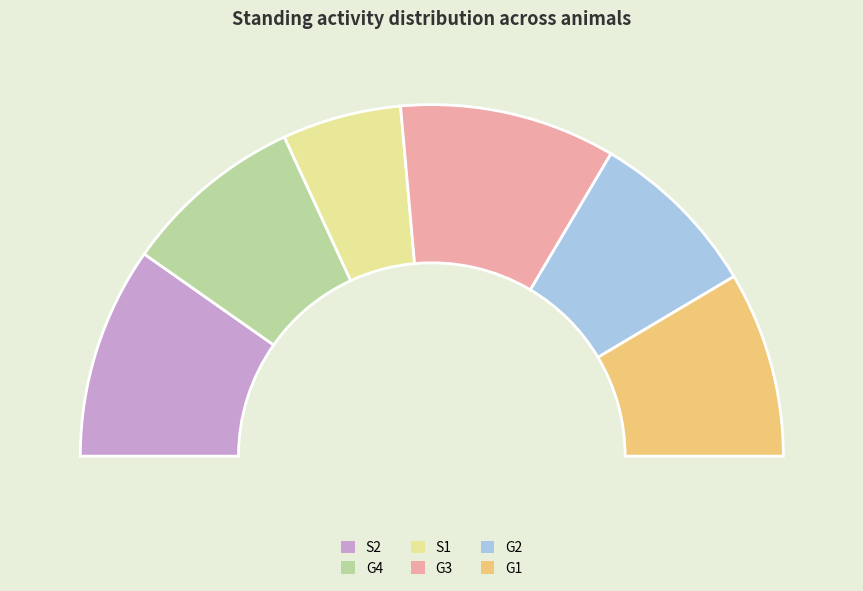

To the nearest percent, what portion does G3 represent?

20%